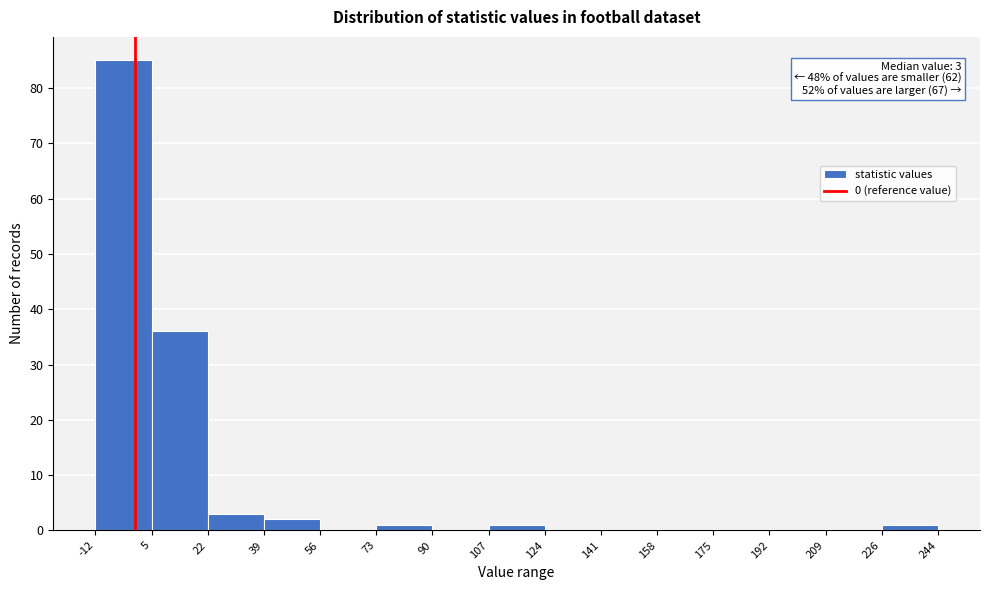

Over which range of the x-axis is the bar tallest?

-12 to 5